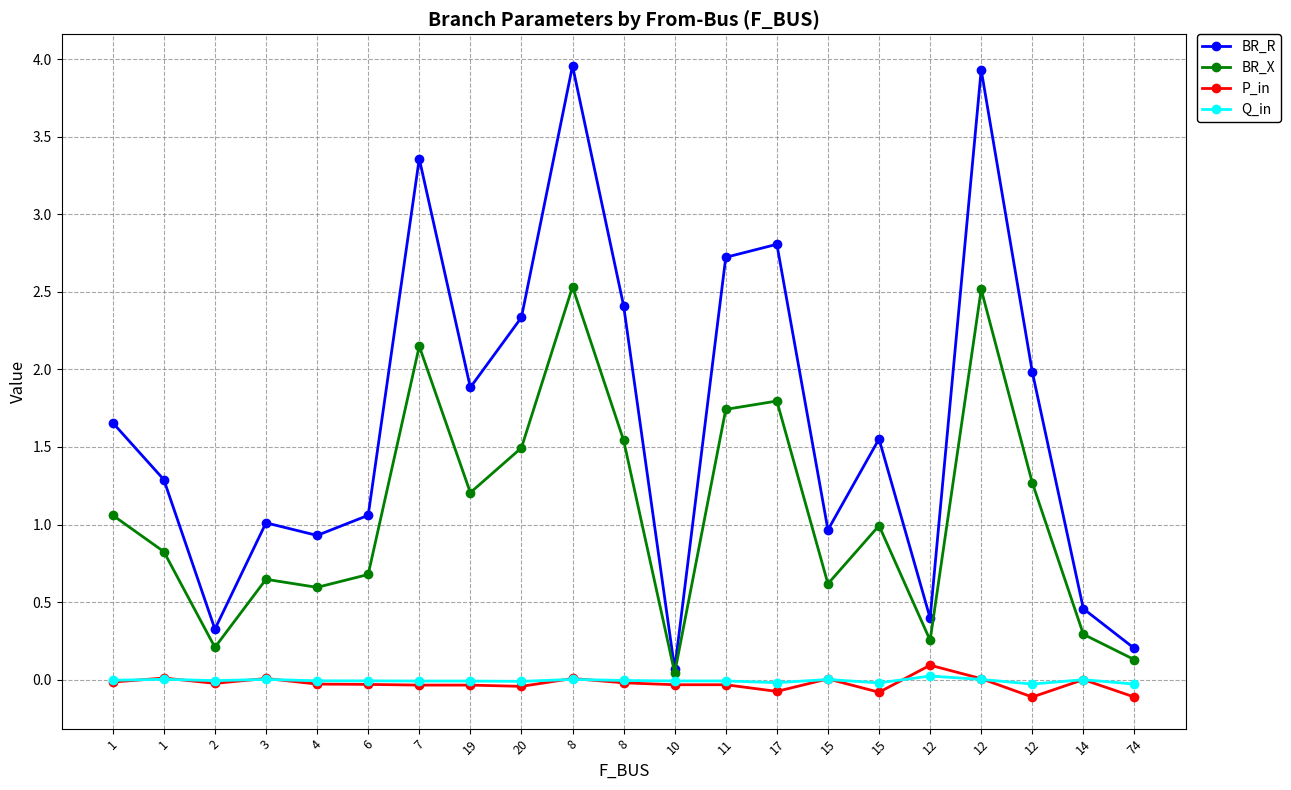

At which label is Q_in closest to 0?

14